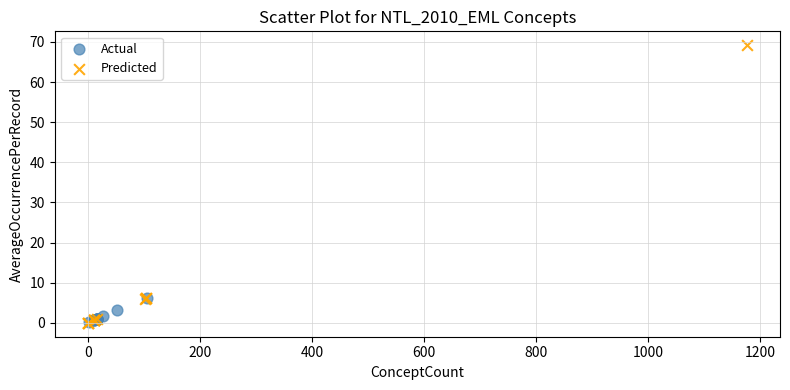

What are all the series names shown in the legend?

Actual, Predicted